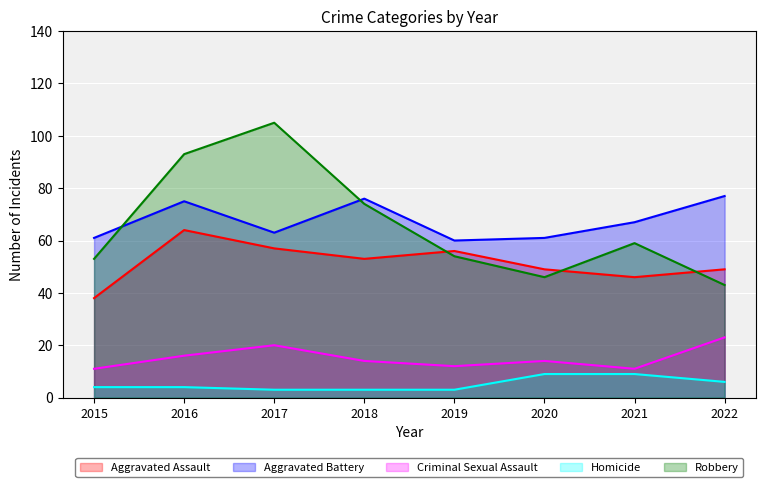

In Aggravated Battery, how many points are higher than both neighbors (excluding endpoints)?

2